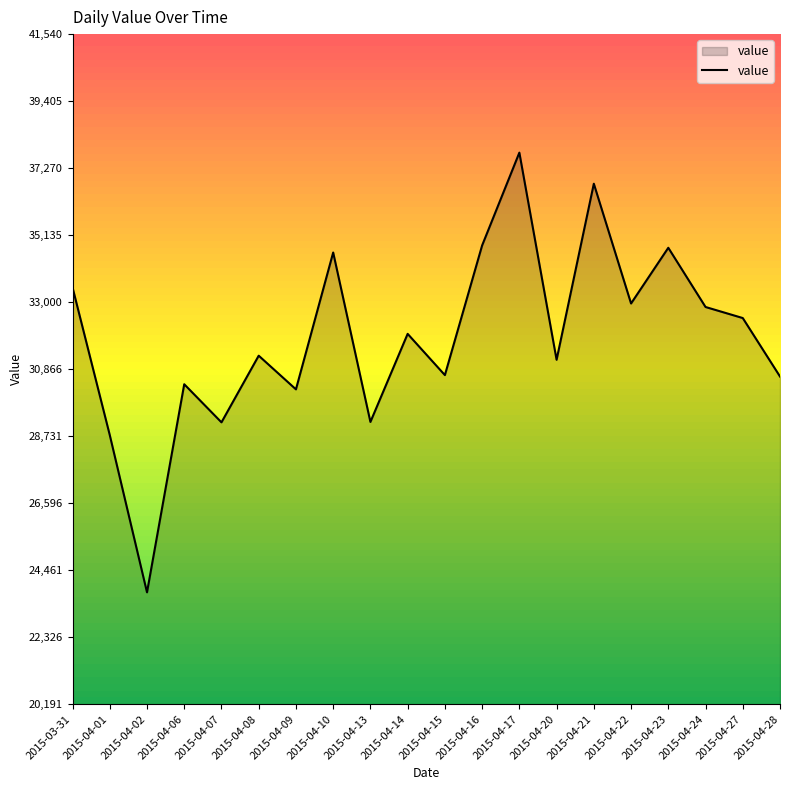

What is the minimum value shown in the chart?

23755